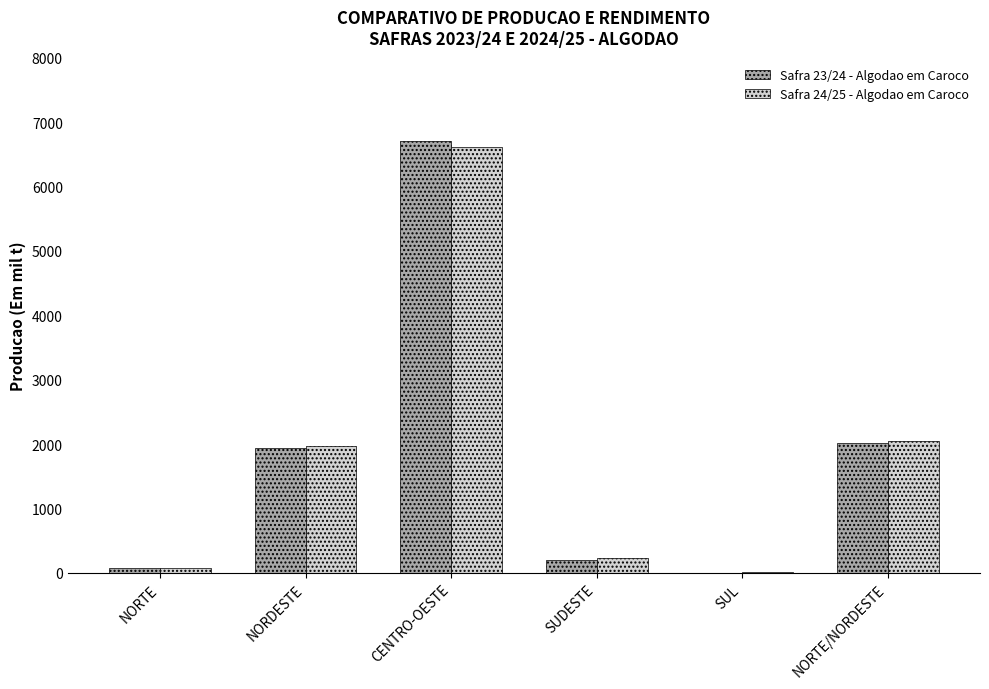

True or false: Safra 24/25 - Algodao em Caroco has a value of 11417.4 at CENTRO-OESTE.

False